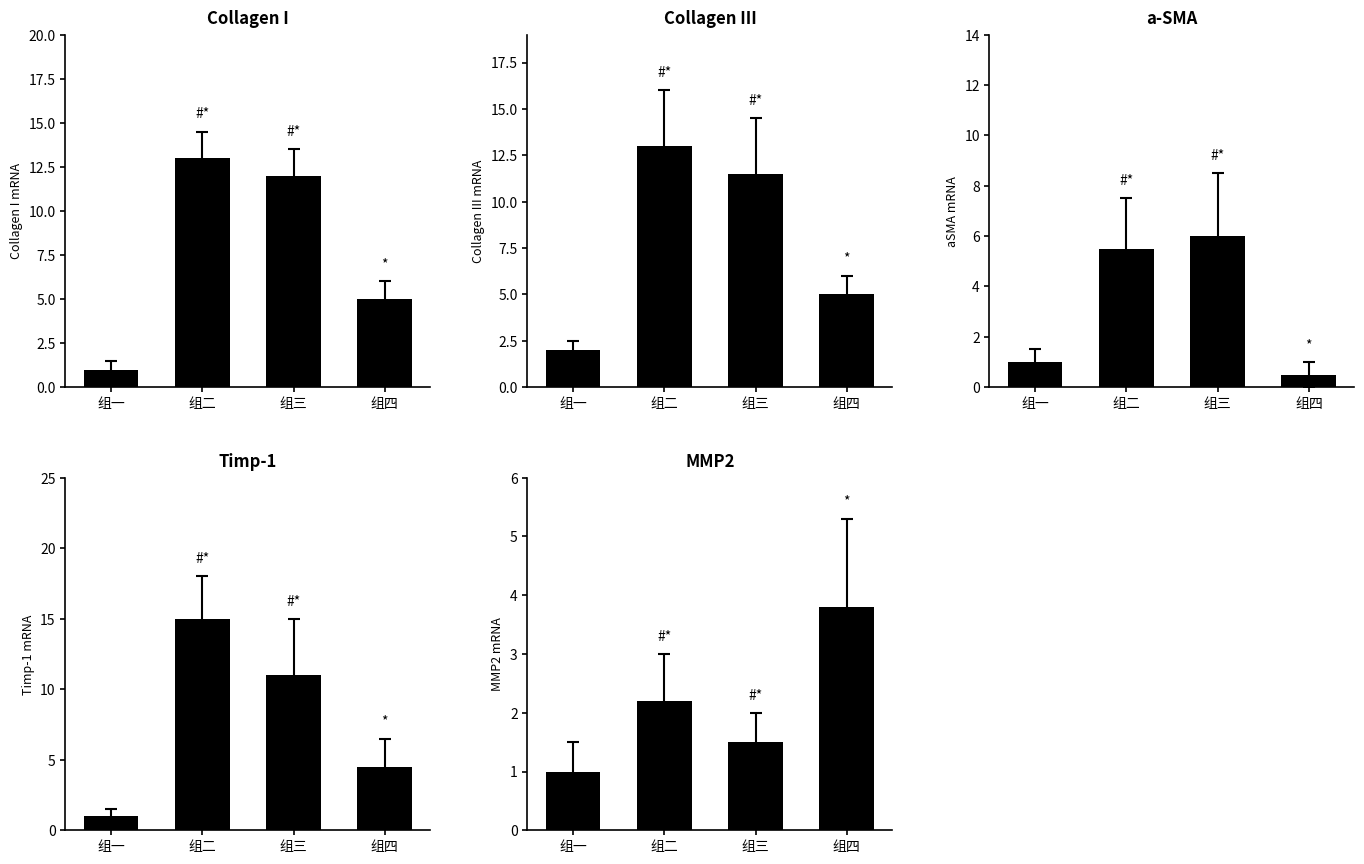

What value does the MMP2 series have at 组四?

3.8